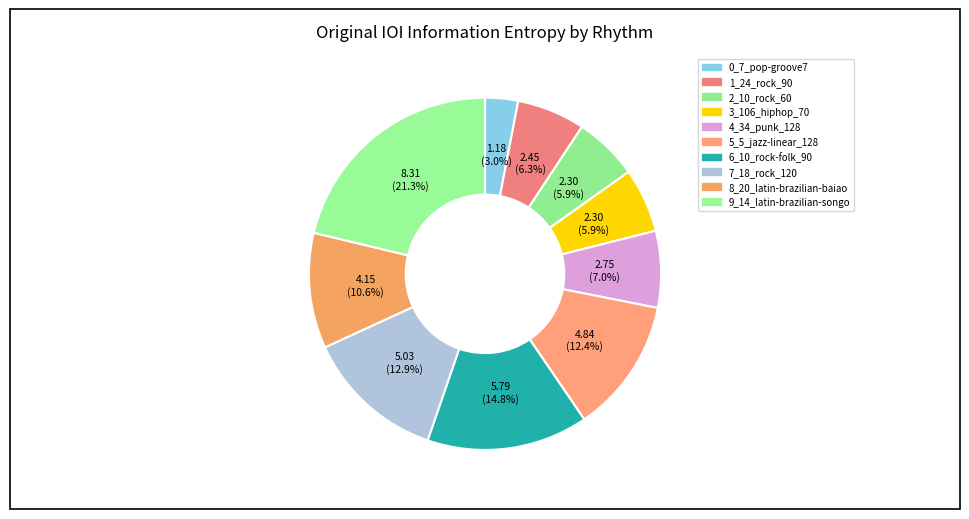

Count the number of slices in the pie.

10